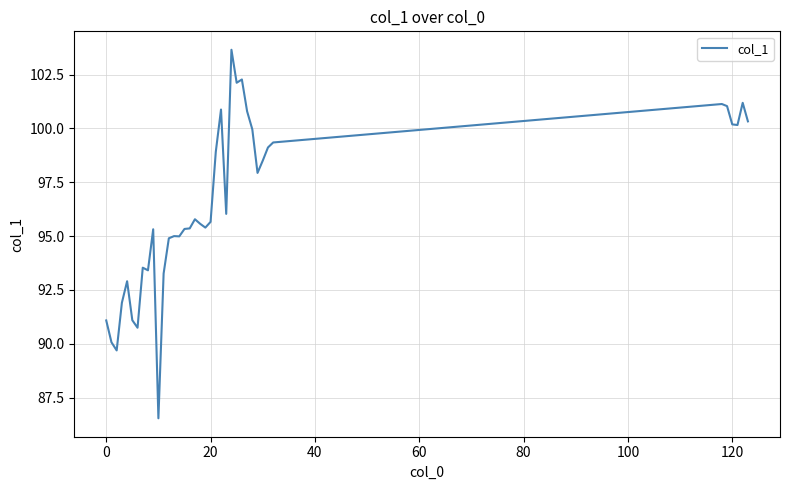

Is this an area chart (filled region under the line)?

No